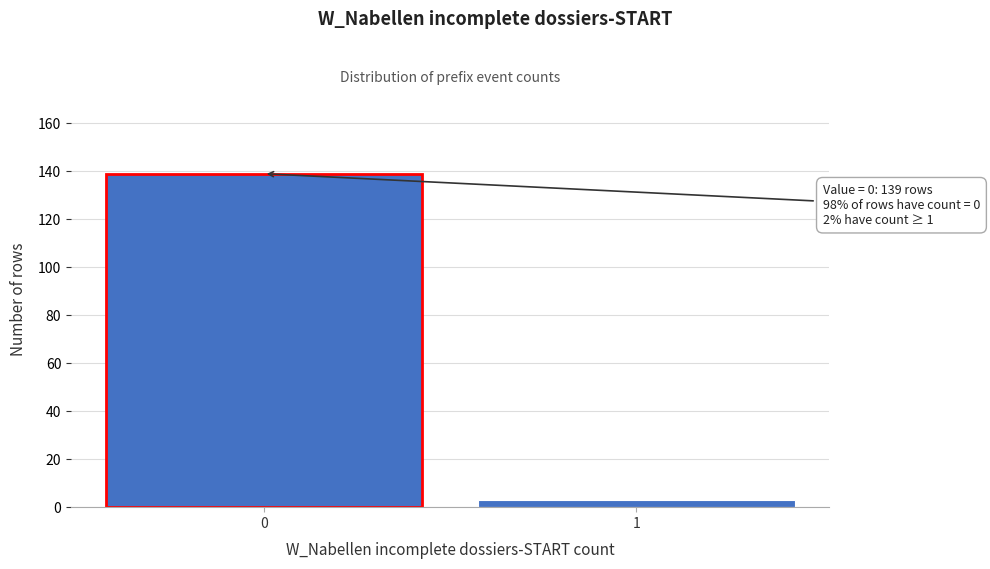

Reading right to left, extract all data points from this chart.

3	139